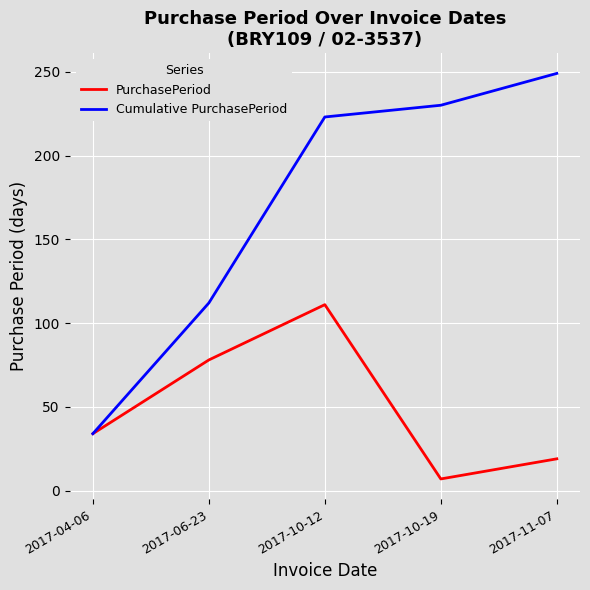

Which series has the largest range (max minus min)?

Cumulative PurchasePeriod